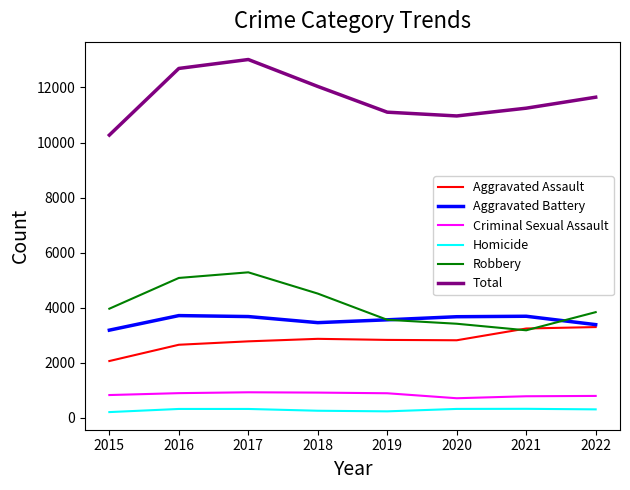

Where does the Aggravated Battery series first go above 3677?

2016